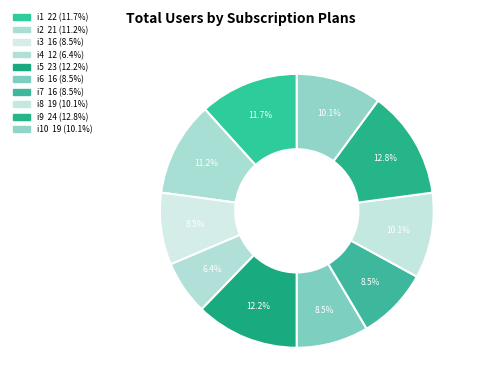

How many segments does this pie chart have?

10